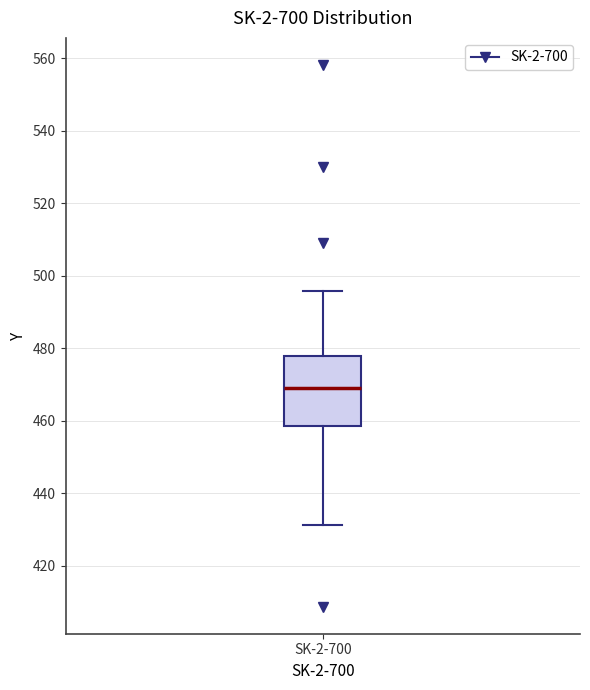

Where is the lower edge of the box for SK-2-700 on the y-axis? The values are not printed on the chart, so give them approximately, as read against the axis.

458